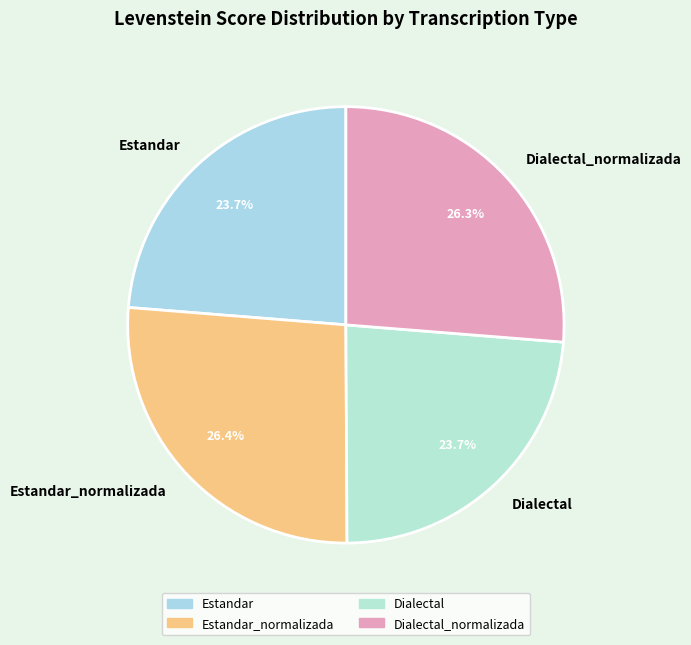

What percentage is the Estandar_normalizada slice, to the nearest percent?

26%